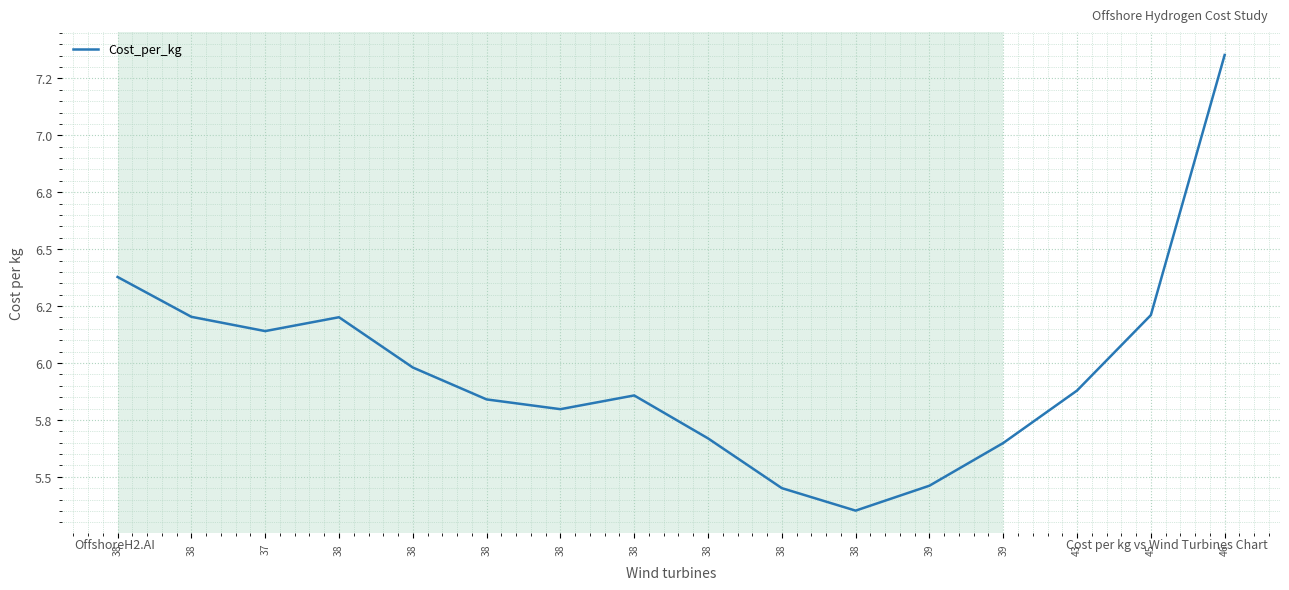

What is the label of the 11th point from the right?

38